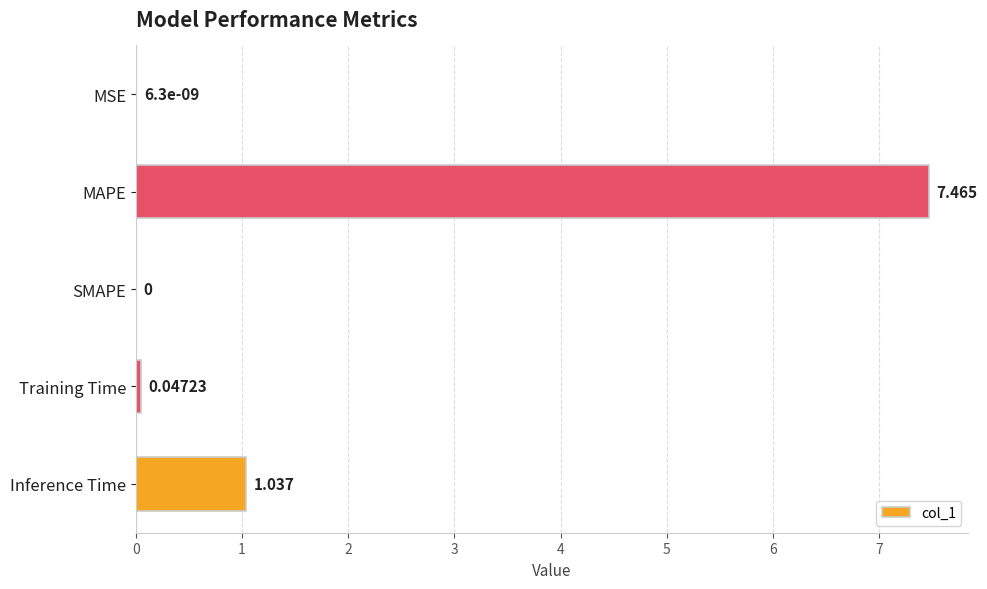

Which label corresponds to the largest value in the chart?

MAPE